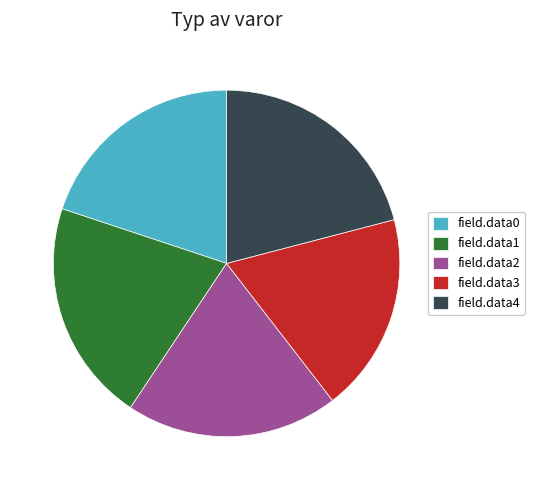

True or false: field.data0 accounts for 20% of the total.

True